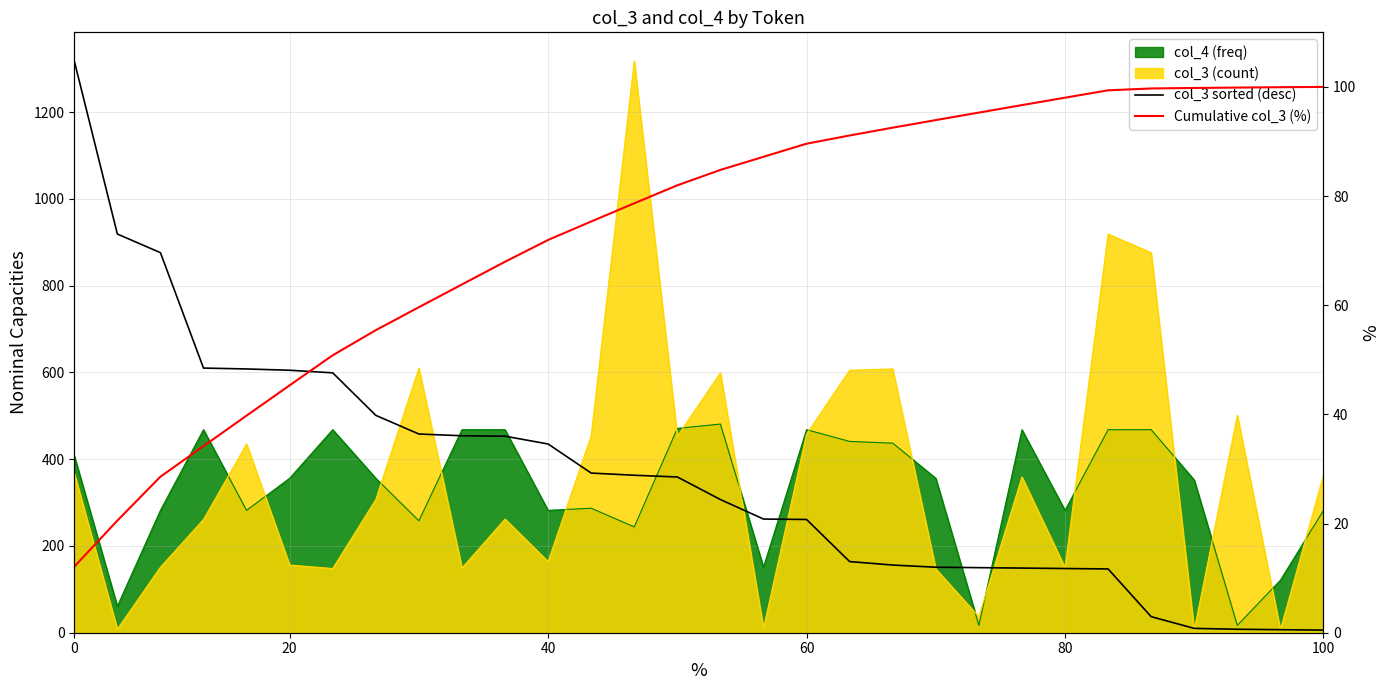

How many values in the col_3 sorted (desc) series exceed 359?

14